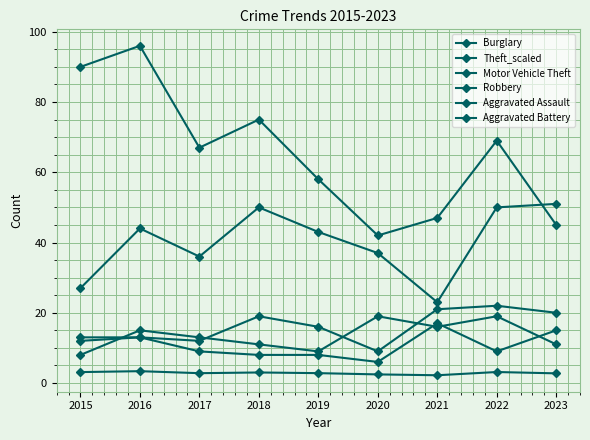

How many series are shown in this chart?

6